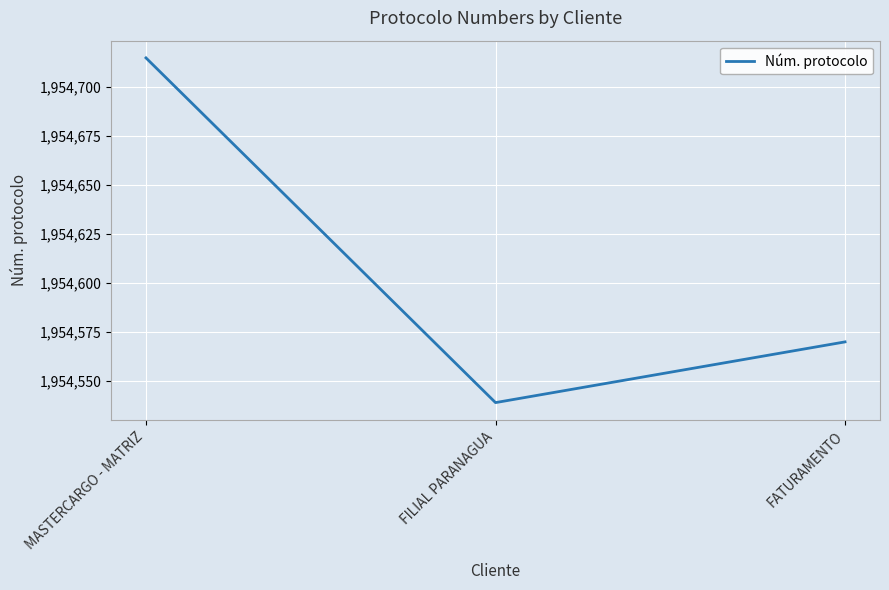

What is the minimum value shown in the chart?

1954539